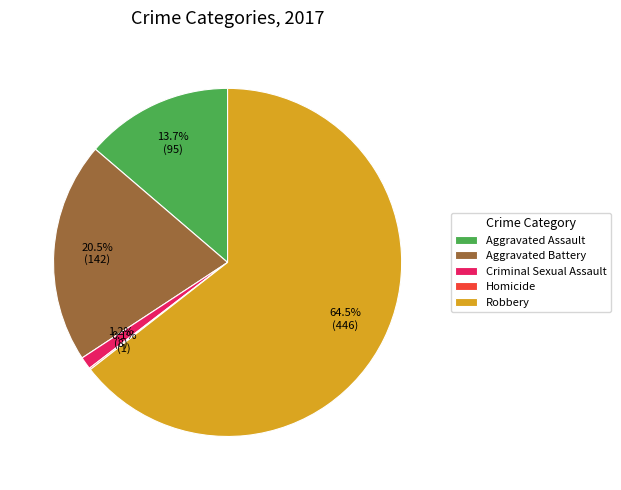

Which category has the biggest portion of the pie?

Robbery